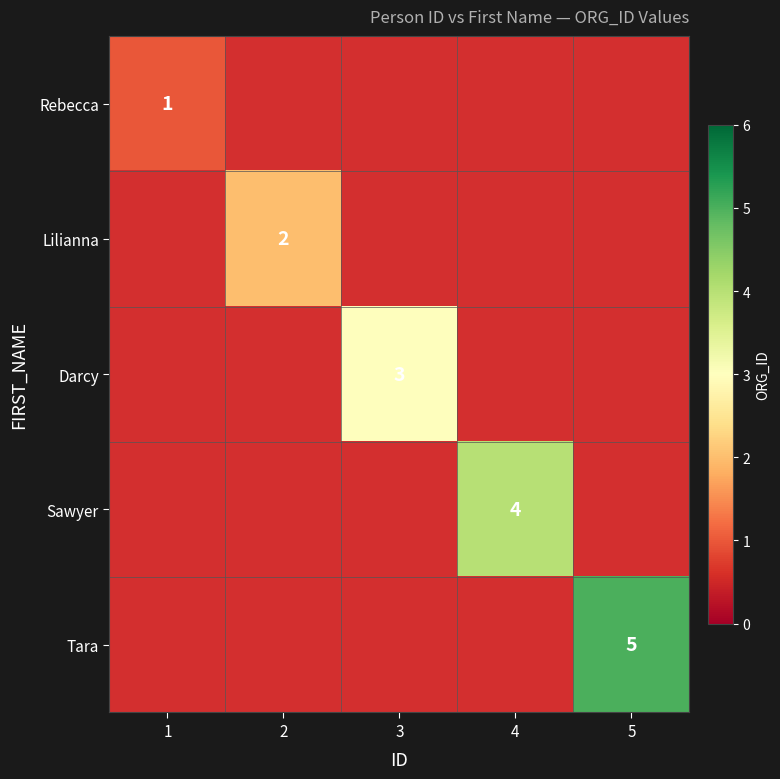

True or false: Darcy has a value of 2 at 3.

False